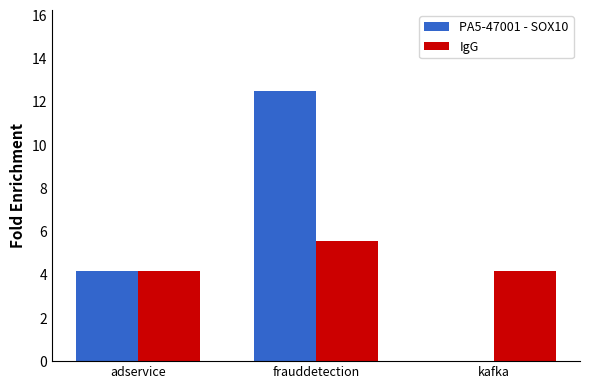

What value does the PA5-47001 - SOX10 series have at frauddetection?

12.5